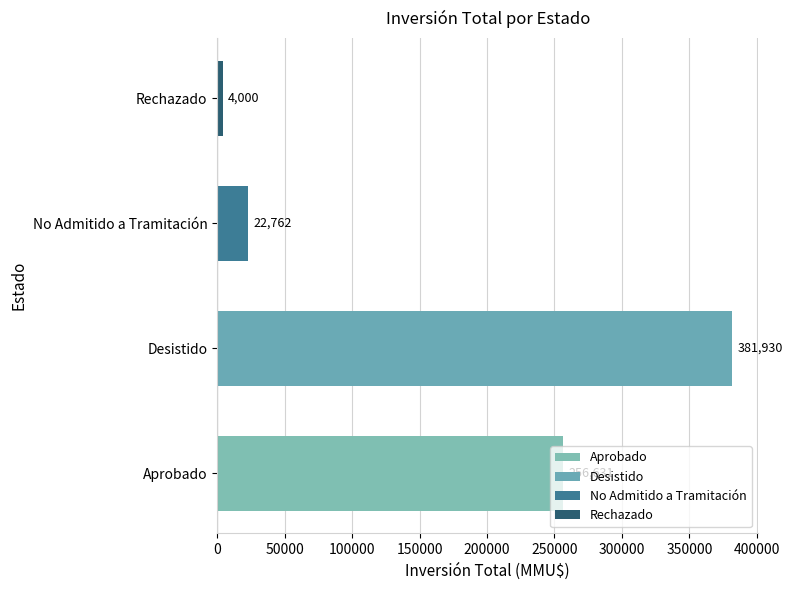

What is the average value?

166331